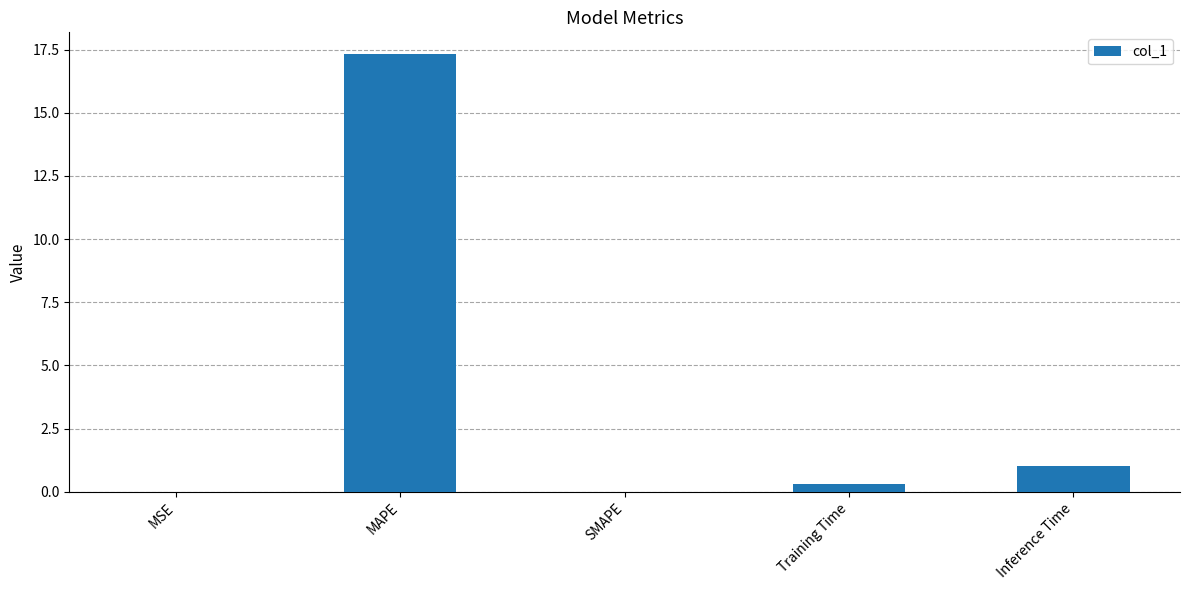

The value at MAPE is 24.5. True or false?

False